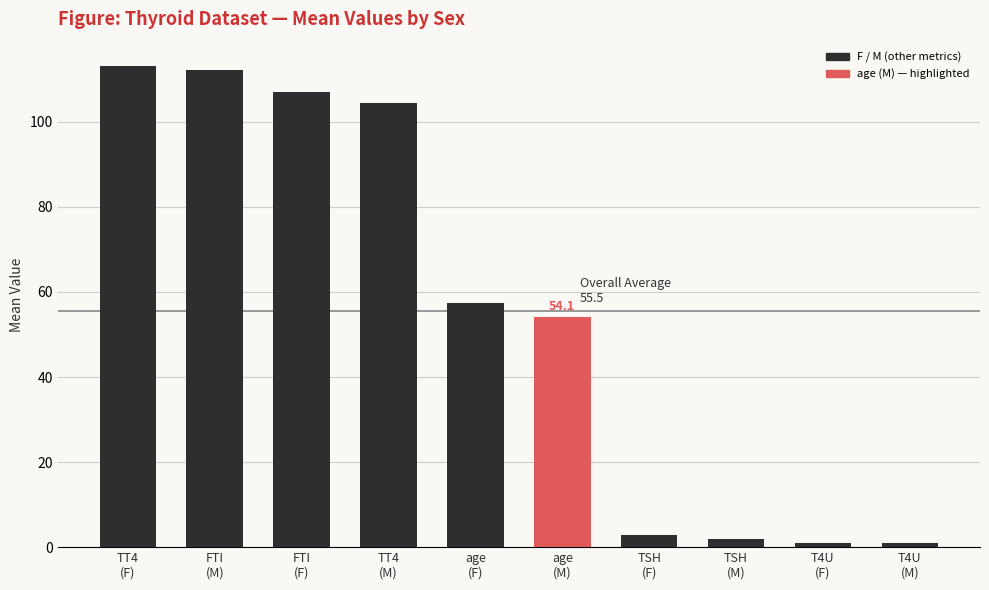

What is the difference between the values at TT4
(F) and TSH
(F)?

110.4